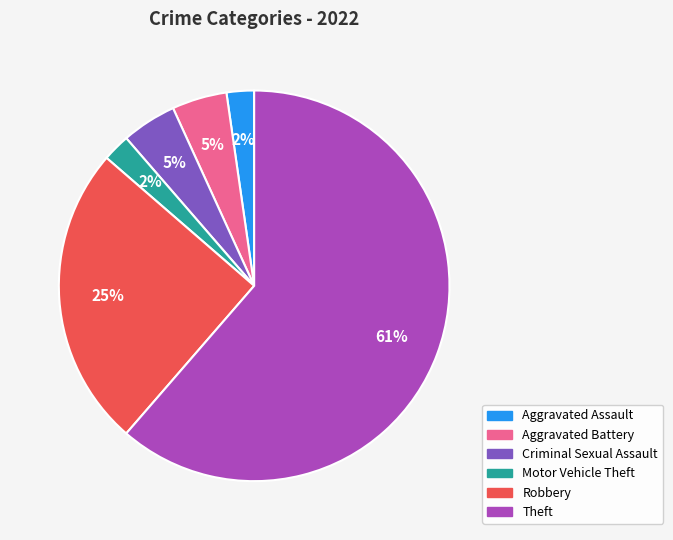

Which has a higher value, Robbery or Theft?

Theft